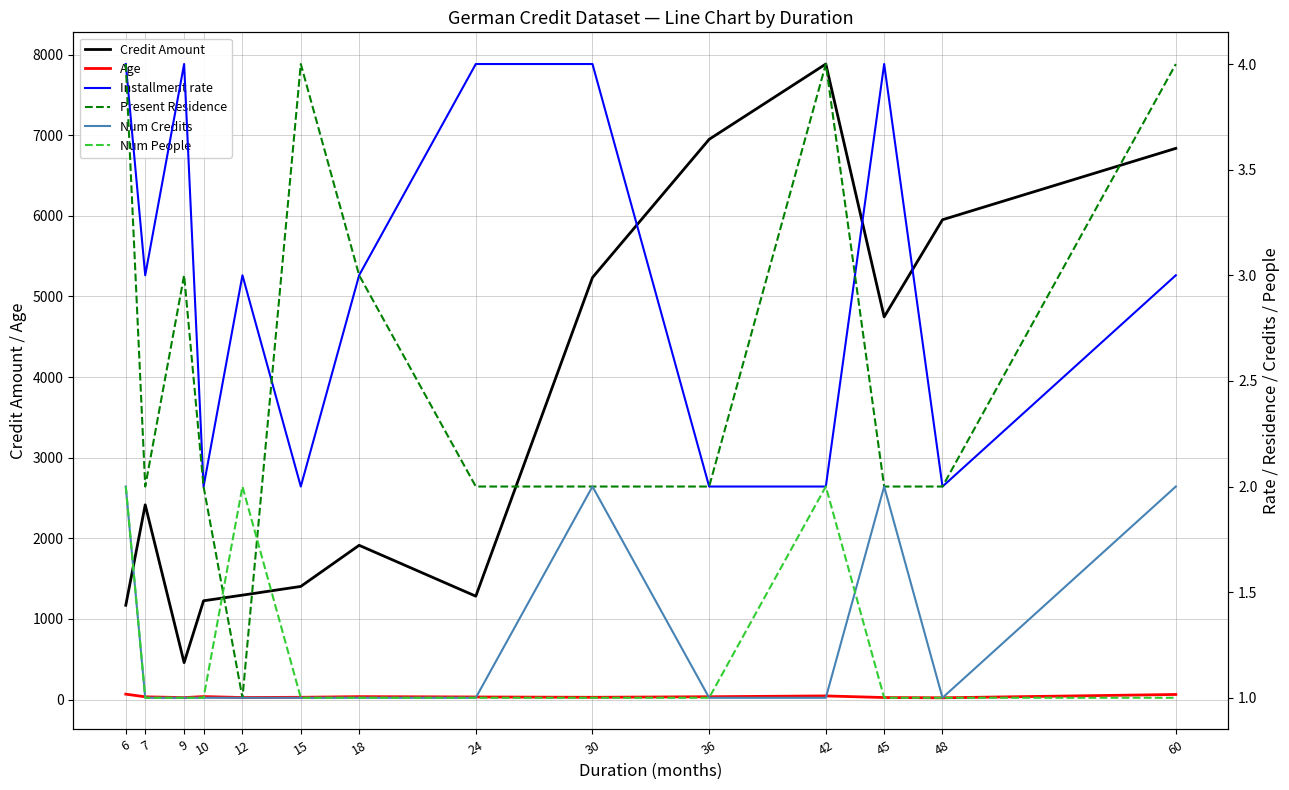

Is the value of Installment rate at 10 greater than the value of Num Credits at 7?

Yes